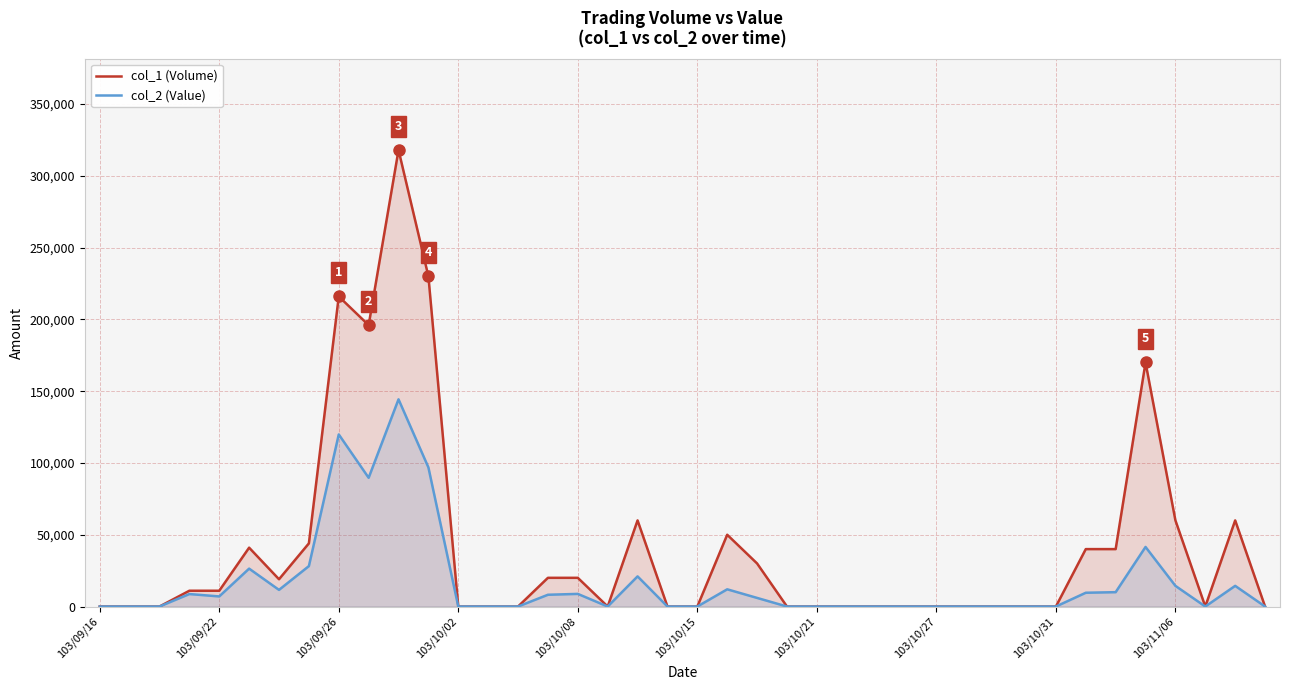

What is the sum of all col_2 (Value) values?

678580